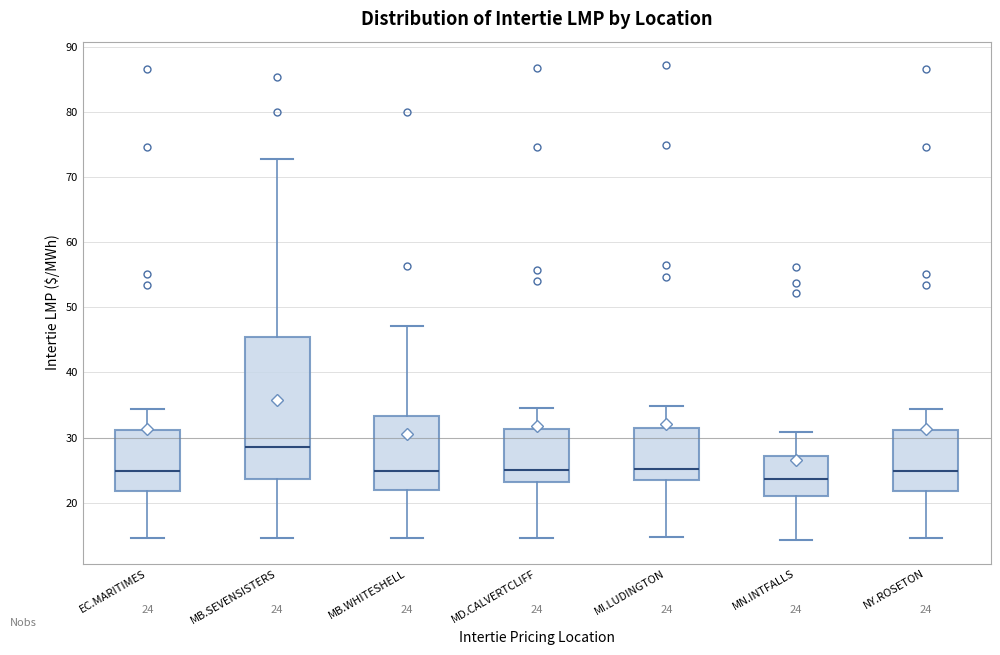

Which box has the lowest median line?

MN.INTFALLS